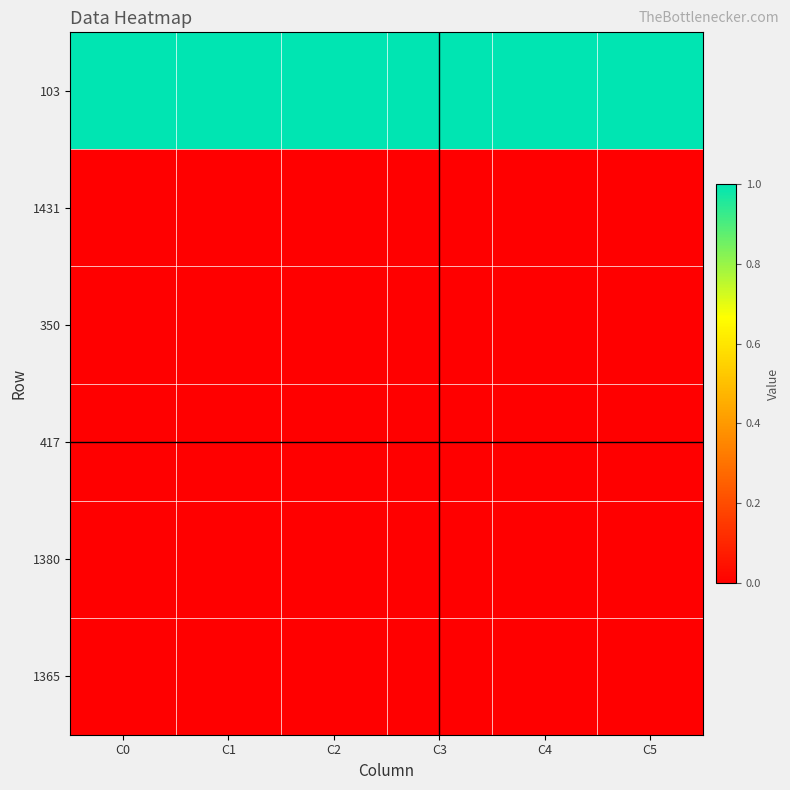

Reading right to left, transcribe all the data shown in this chart.

103: C5=1	C4=1	C3=1	C2=1	C1=1	C0=1
1431: C5=0	C4=0	C3=0	C2=0	C1=0	C0=0
350: C5=0	C4=0	C3=0	C2=0	C1=0	C0=0
417: C5=0	C4=0	C3=0	C2=0	C1=0	C0=0
1380: C5=0	C4=0	C3=0	C2=0	C1=0	C0=0
1365: C5=0	C4=0	C3=0	C2=0	C1=0	C0=0